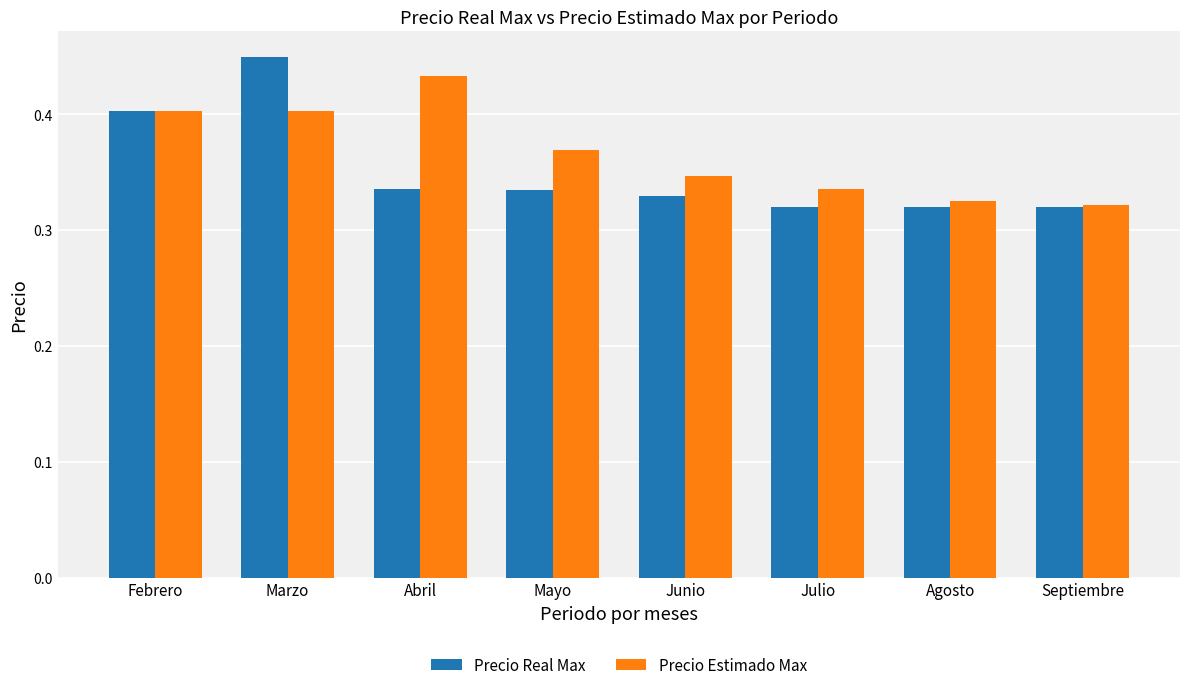

At which category is the sum across all series the highest?

Marzo